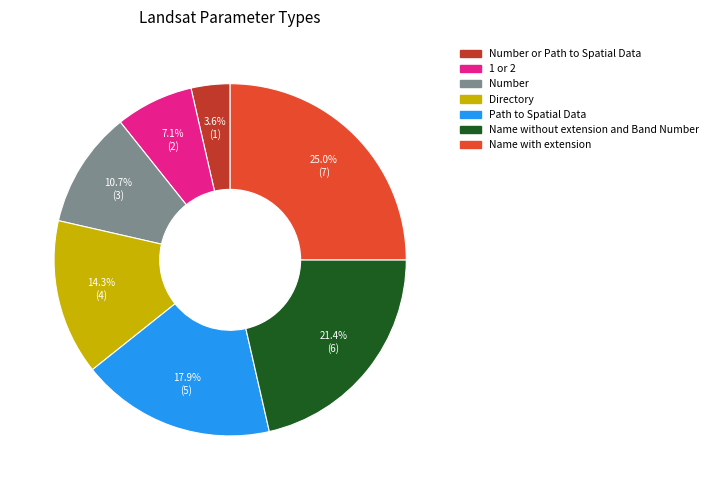

Is there a majority slice in this chart?

No